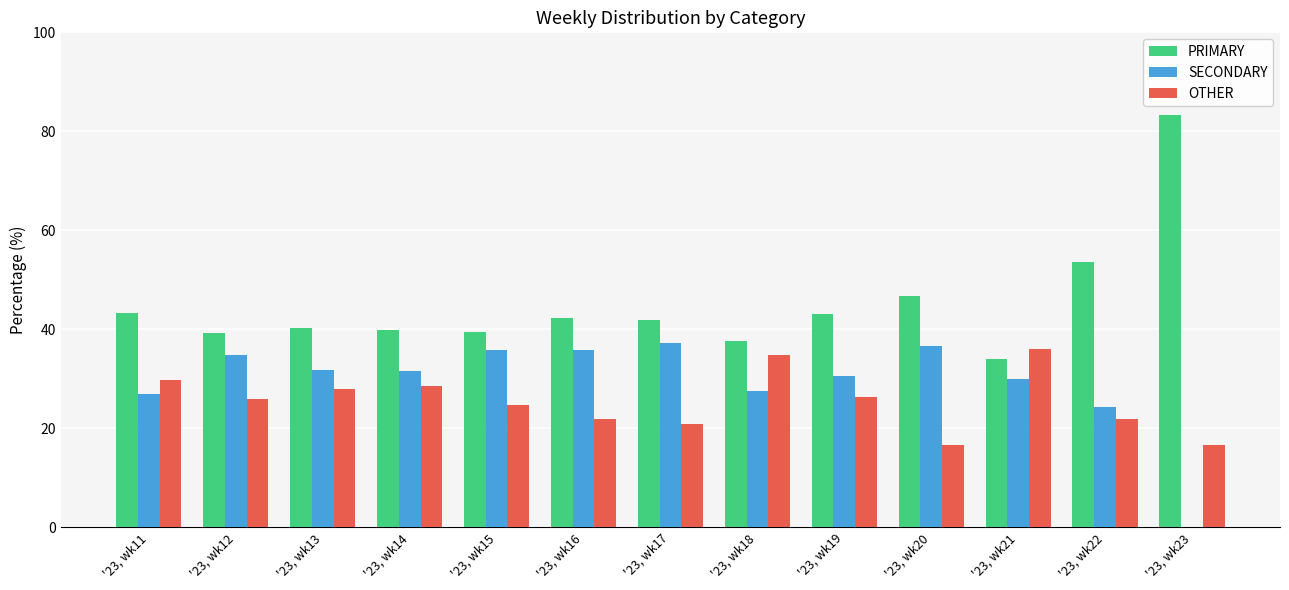

Are the bars grouped side by side (vs. stacked)?

Yes